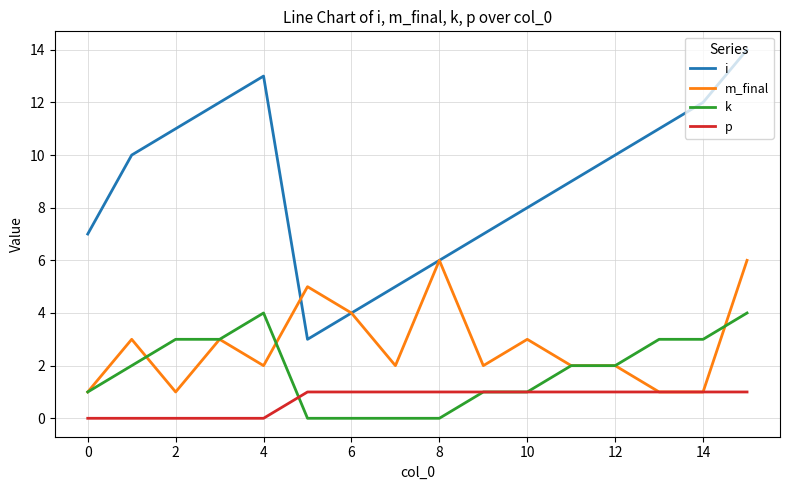

True or false: i and k cross at least once.

False